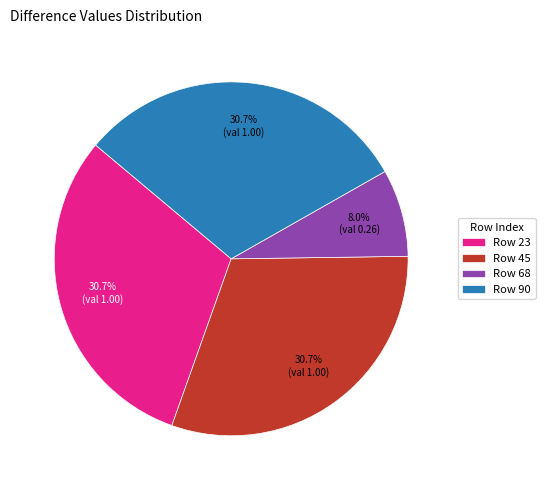

Does any single category account for the majority?

No